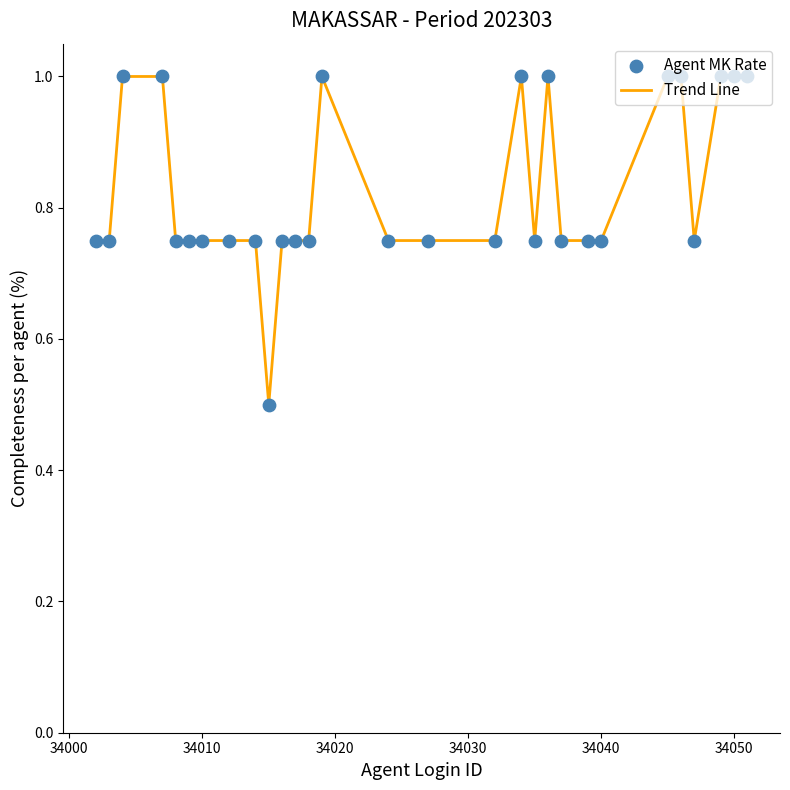

What is the difference between the maximum and minimum values?

0.5